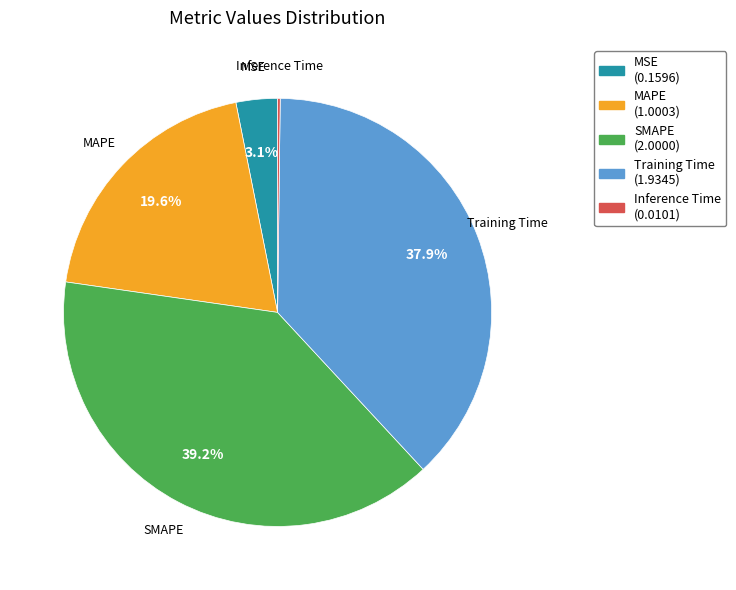

Is there any slice that represents more than half of the pie?

No